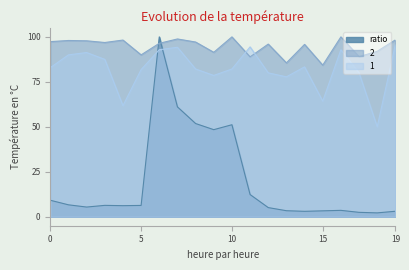

Which series has the largest range (max minus min)?

ratio